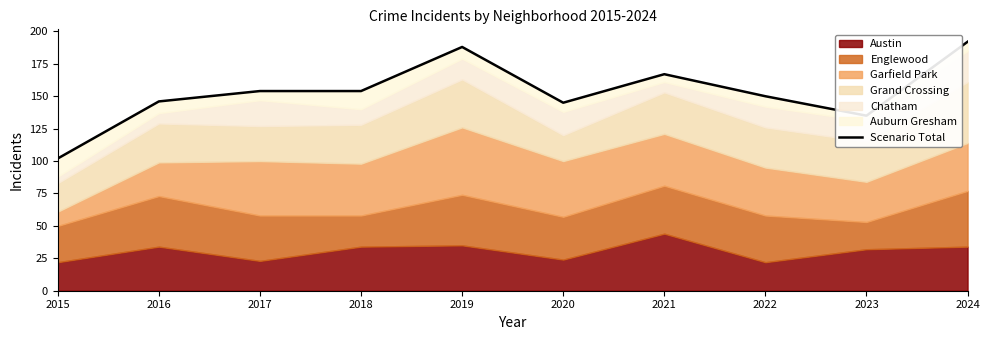

True or false: the data has more than 0 interior local peaks.

True